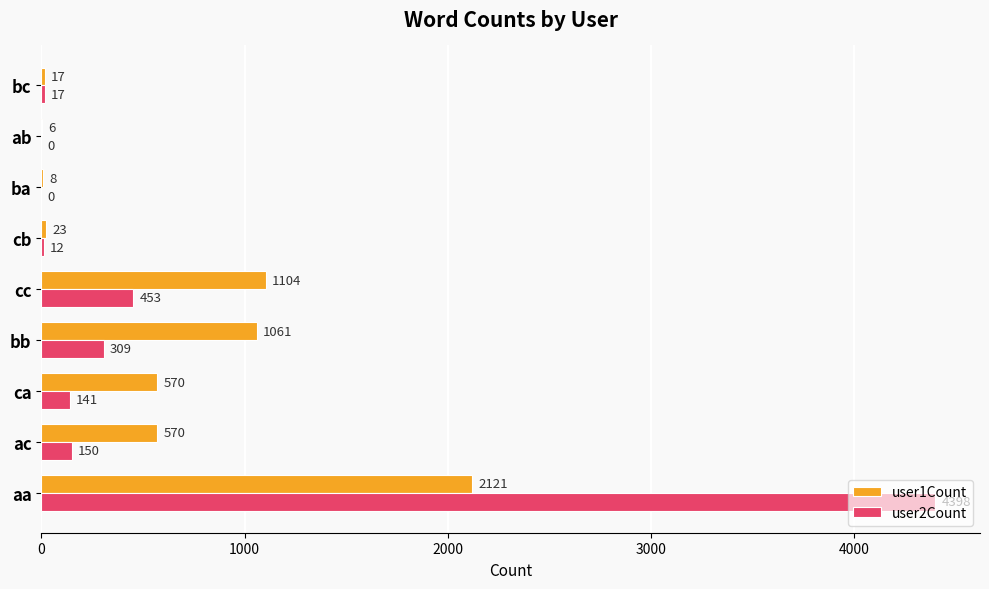

What is the sum of the user2Count values at ac and bb?

459